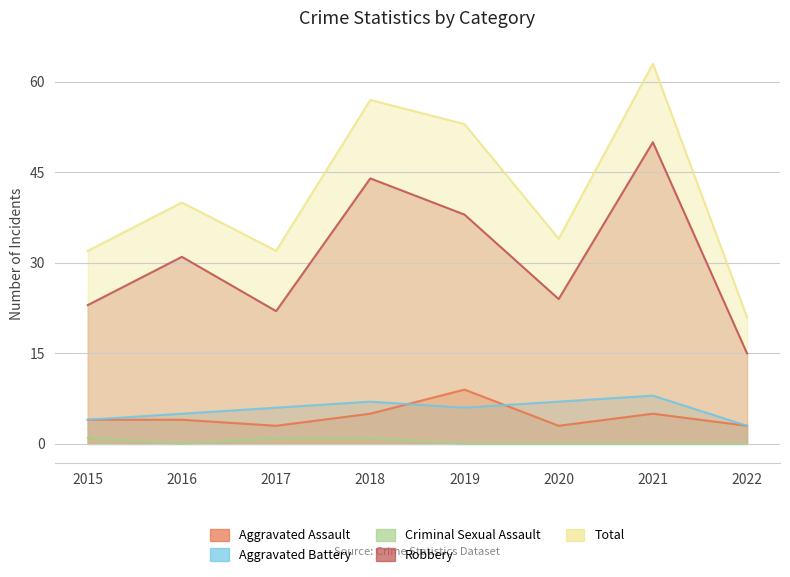

At which label does Aggravated Assault first exceed 4?

2018